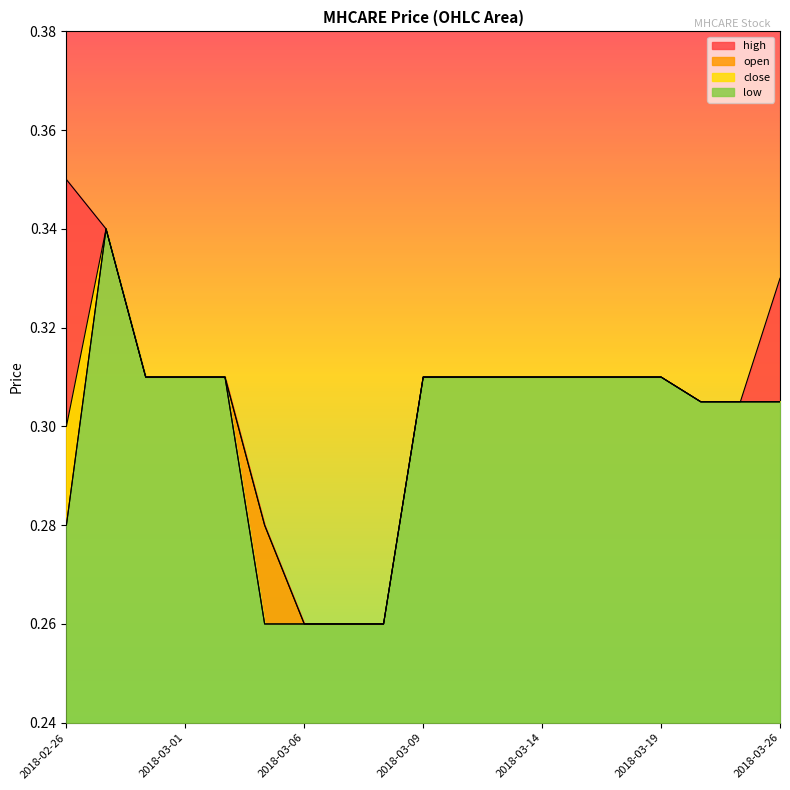

What is the smallest value displayed?

0.3